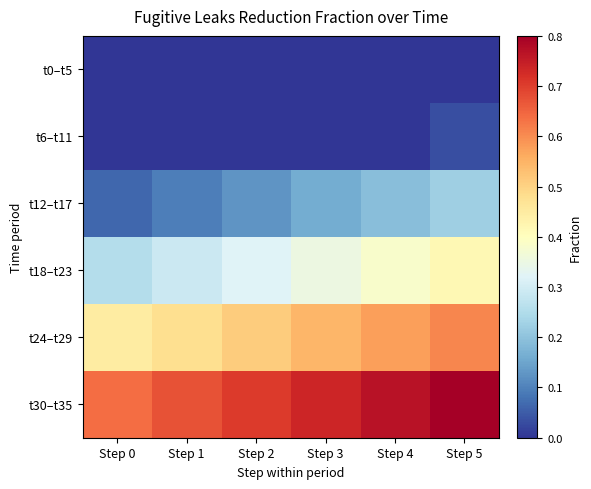

Between Step 3 and Step 5, which series saw the biggest shift?

t24–t29